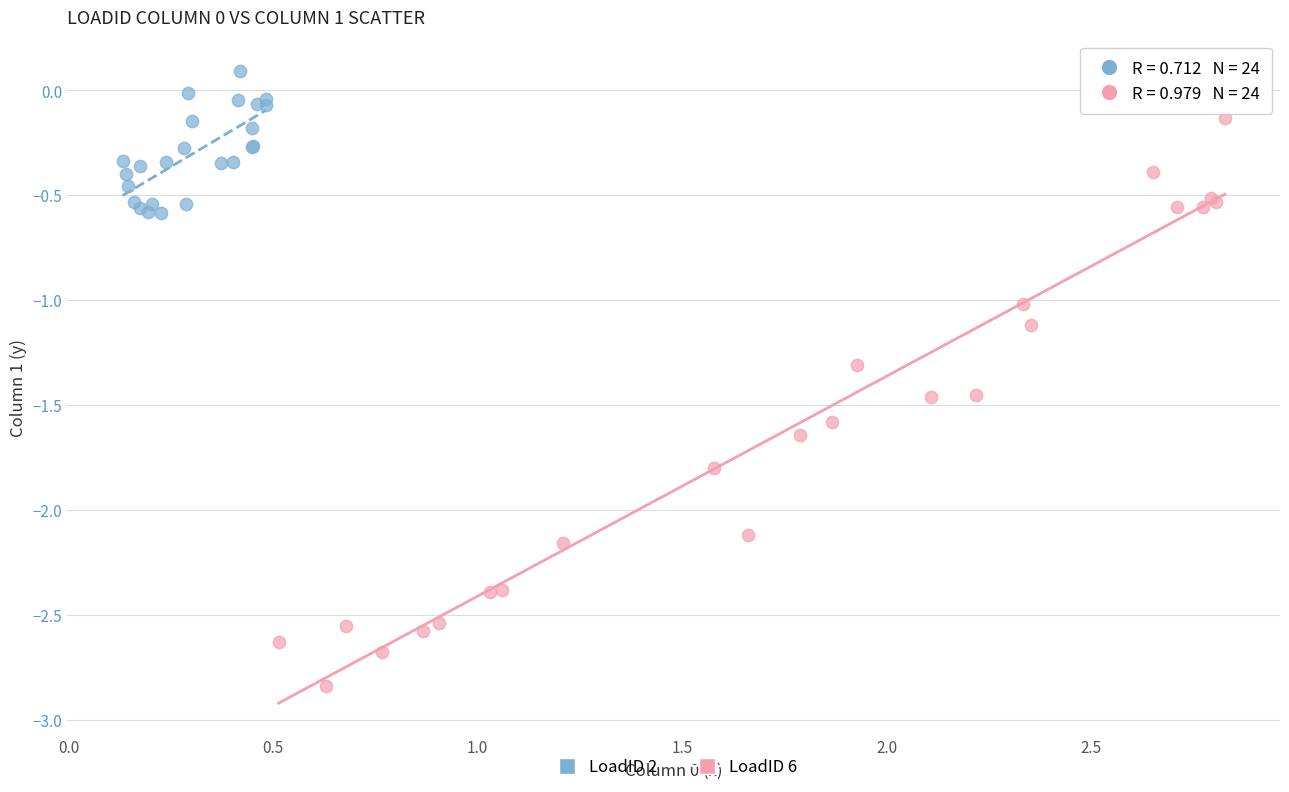

Which series contains the highest Y value?

LoadID 2